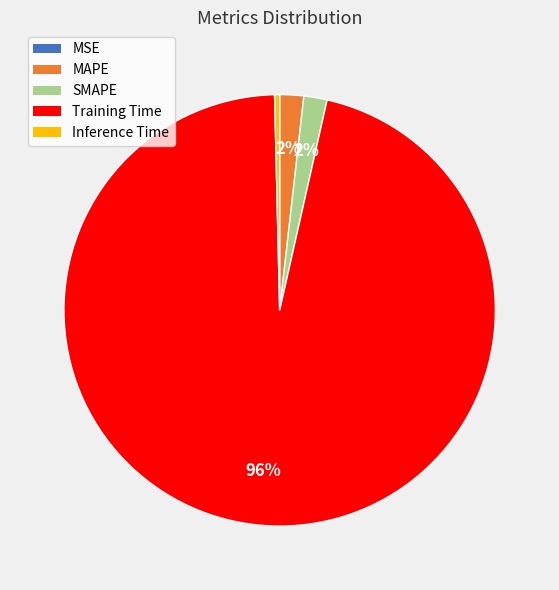

What is the largest slice in the pie chart?

Training Time